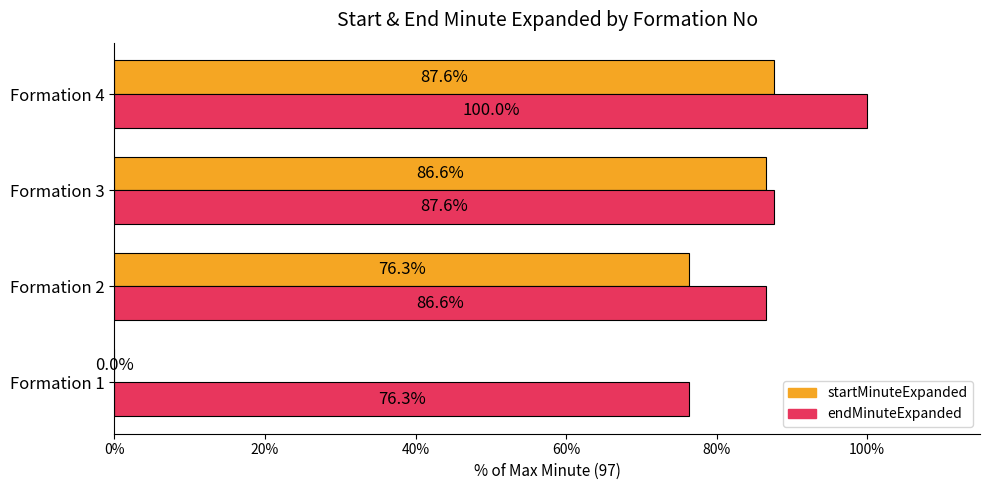

How many data points in startMinuteExpanded are above 86?

2